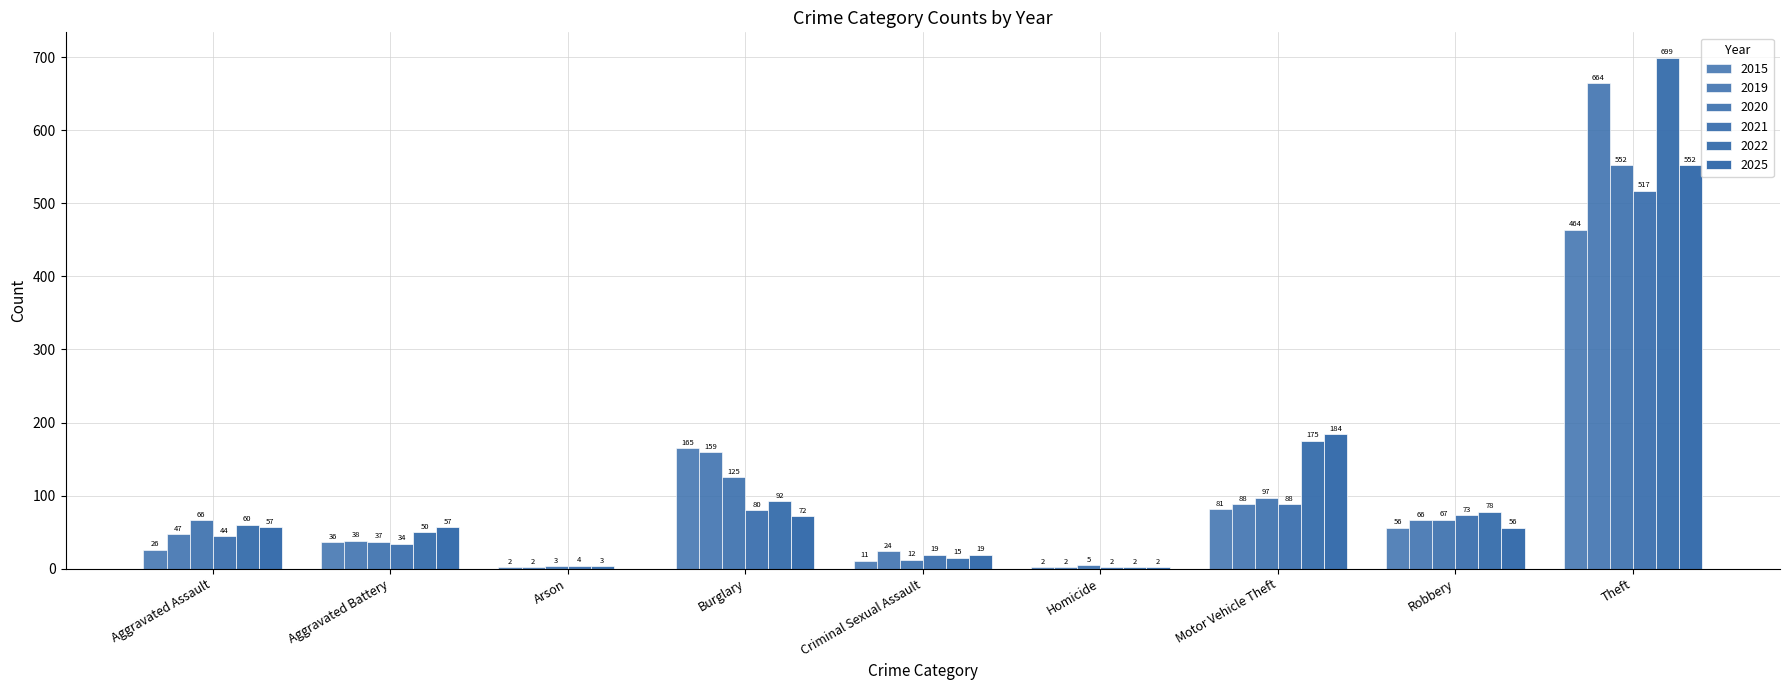

Reading right to left, extract all data points from this chart.

2015: Theft=464	Robbery=56	Motor Vehicle Theft=81	Homicide=2	Criminal Sexual Assault=11	Burglary=165	Arson=2	Aggravated Battery=36	Aggravated Assault=26
2019: Theft=664	Robbery=66	Motor Vehicle Theft=88	Homicide=2	Criminal Sexual Assault=24	Burglary=159	Arson=2	Aggravated Battery=38	Aggravated Assault=47
2020: Theft=552	Robbery=67	Motor Vehicle Theft=97	Homicide=5	Criminal Sexual Assault=12	Burglary=125	Arson=3	Aggravated Battery=37	Aggravated Assault=66
2021: Theft=517	Robbery=73	Motor Vehicle Theft=88	Homicide=2	Criminal Sexual Assault=19	Burglary=80	Arson=4	Aggravated Battery=34	Aggravated Assault=44
2022: Theft=699	Robbery=78	Motor Vehicle Theft=175	Homicide=2	Criminal Sexual Assault=15	Burglary=92	Arson=3	Aggravated Battery=50	Aggravated Assault=60
2025: Theft=552	Robbery=56	Motor Vehicle Theft=184	Homicide=2	Criminal Sexual Assault=19	Burglary=72	Arson=0	Aggravated Battery=57	Aggravated Assault=57